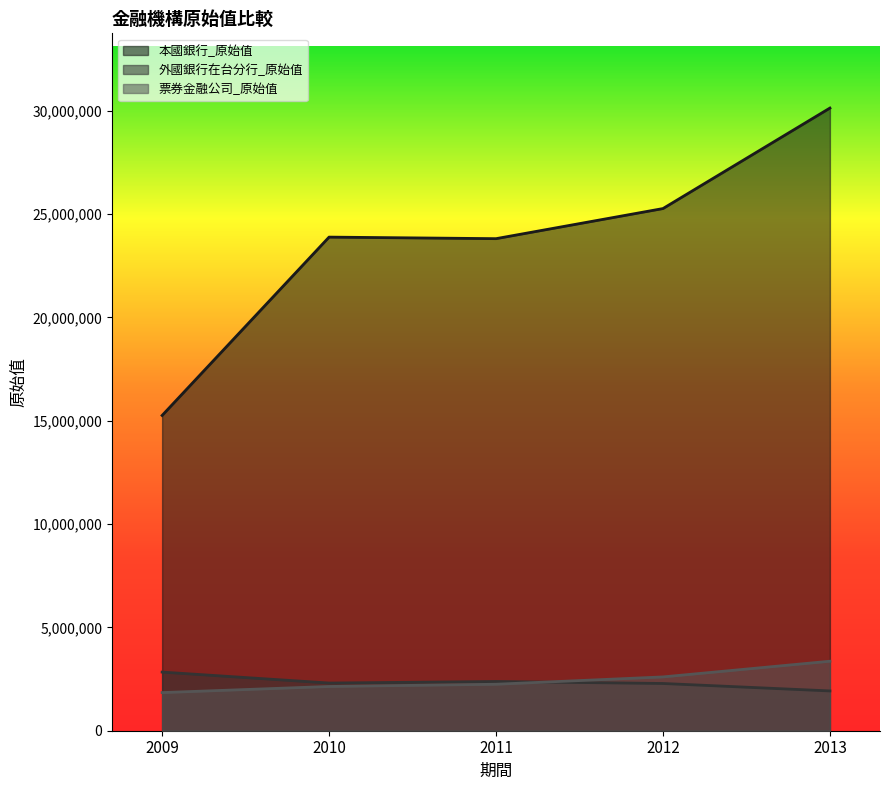

Is the value of 本國銀行_原始值 at 2011 greater than the value of 外國銀行在台分行_原始值 at 2011?

Yes